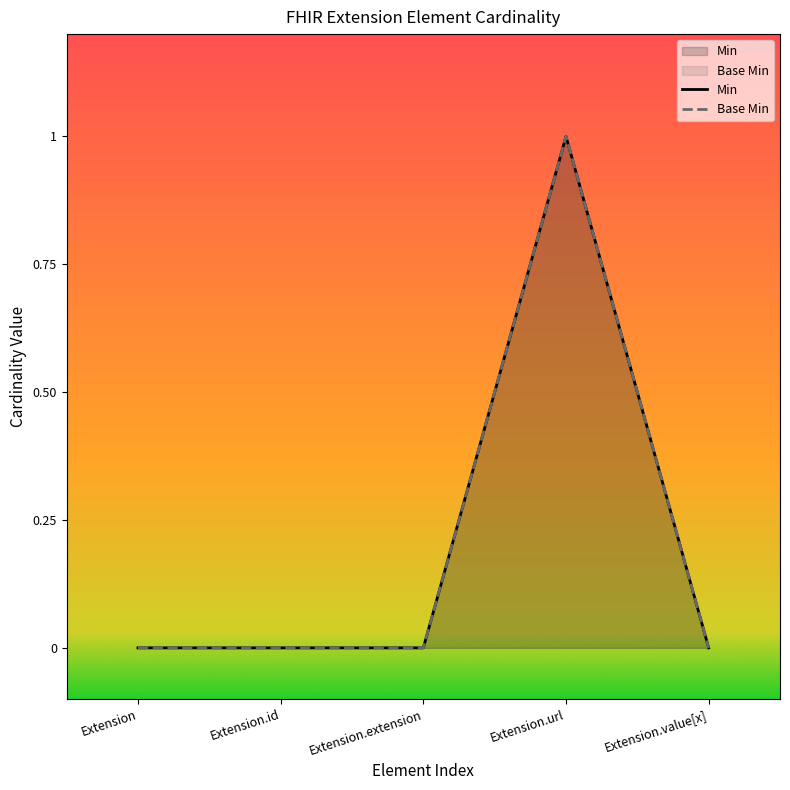

True or false: Min and Base Min intersect in this chart.

False